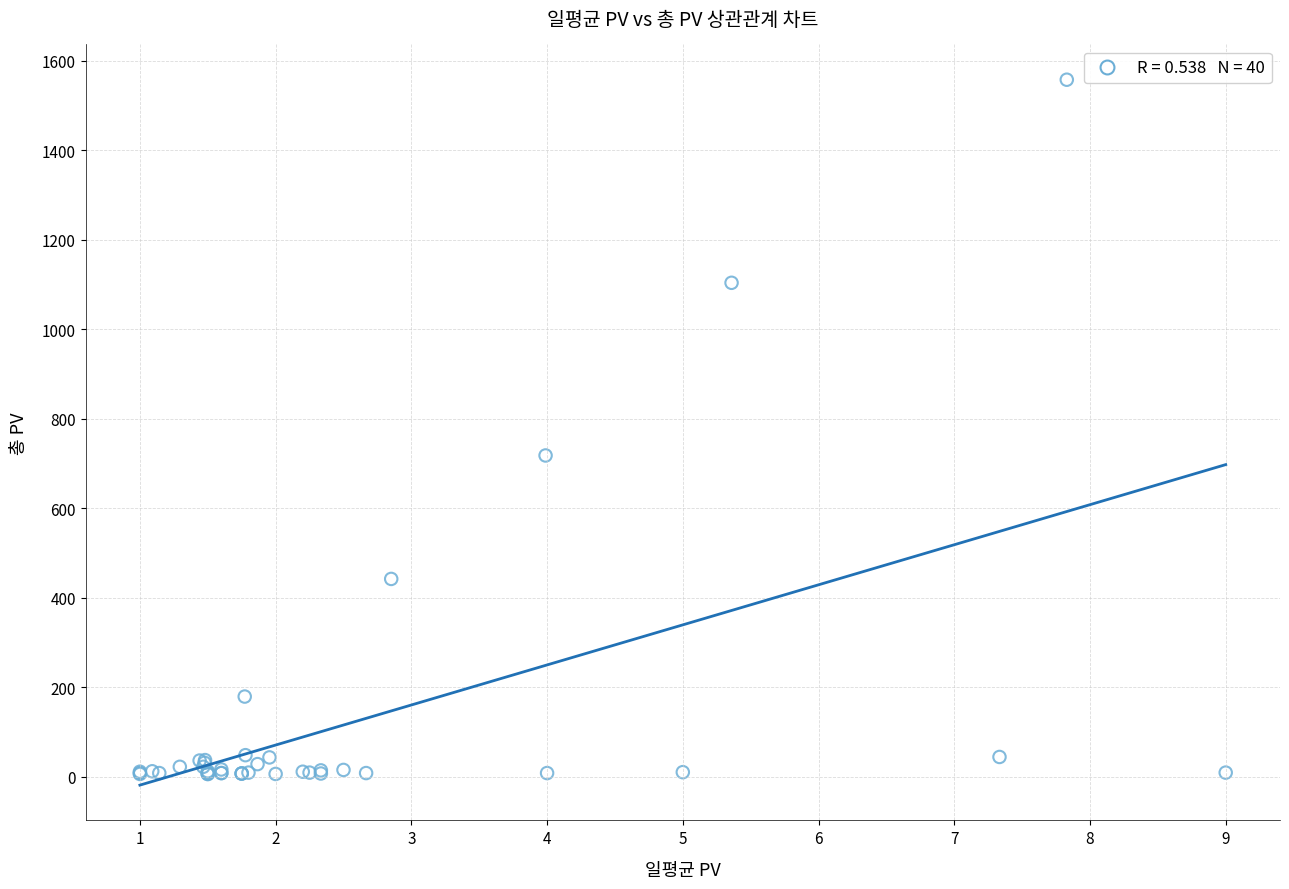

What Y value in the scatter plot is closest to 782?

718